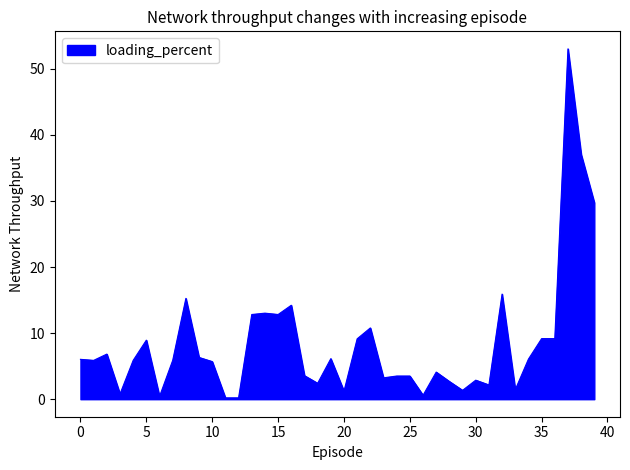

What is the difference between the maximum and minimum values?

52.8